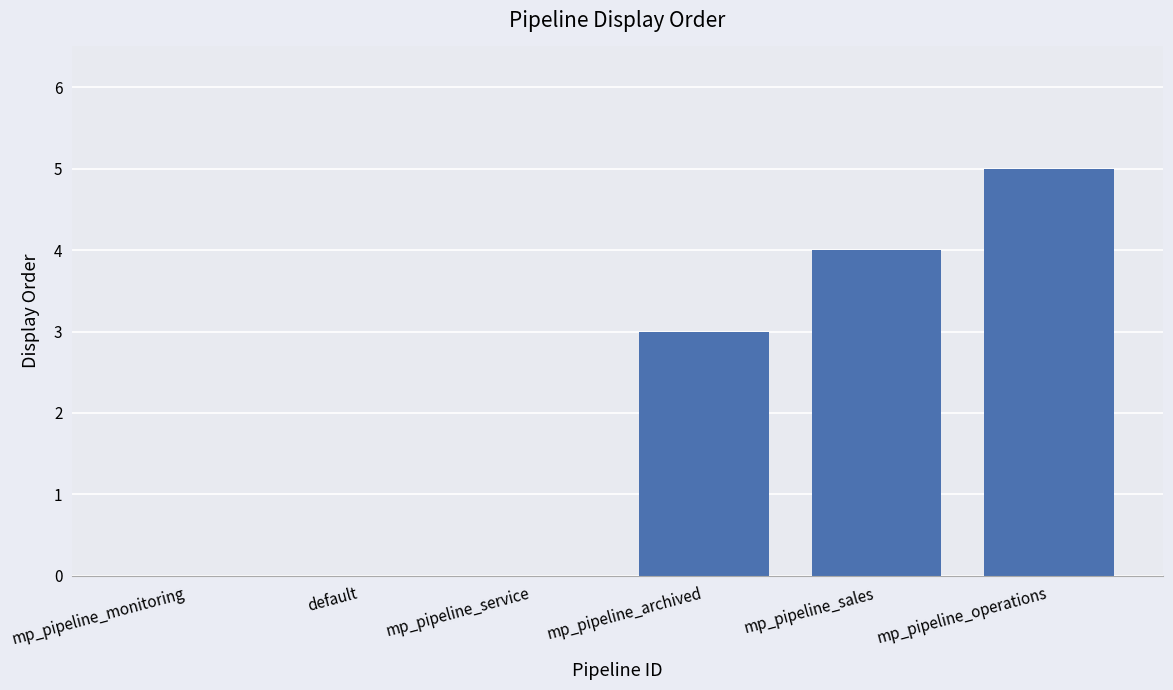

What is the greatest value displayed?

5